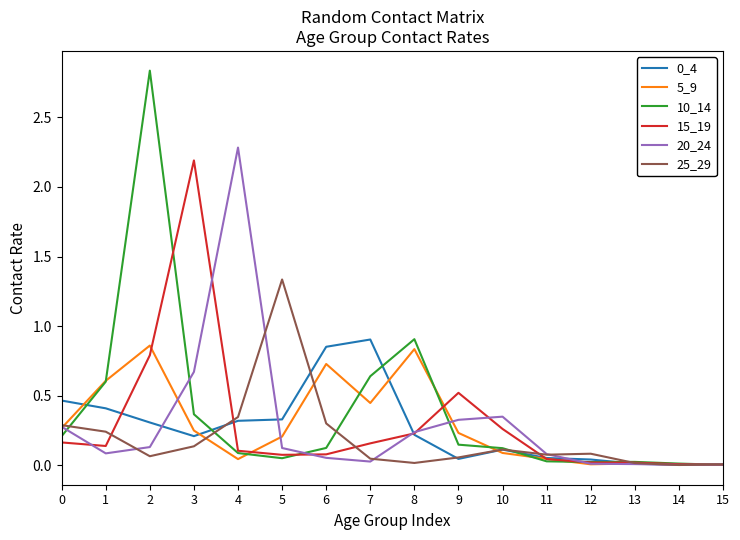

True or false: 25_29 and 20_24 intersect in this chart.

True